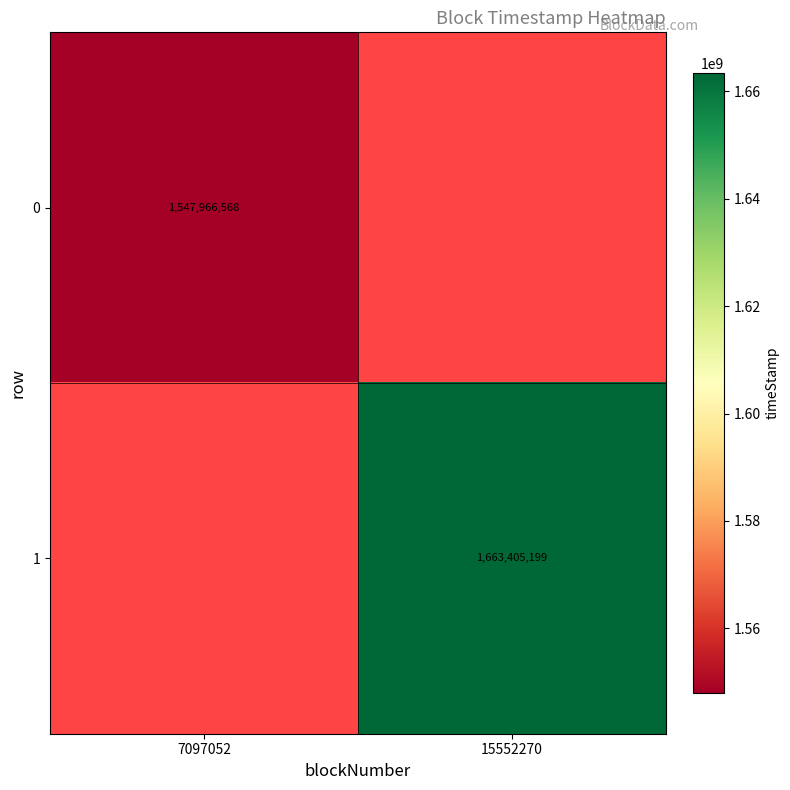

The value of 1 at 15552270 is 2800081811. True or false?

False